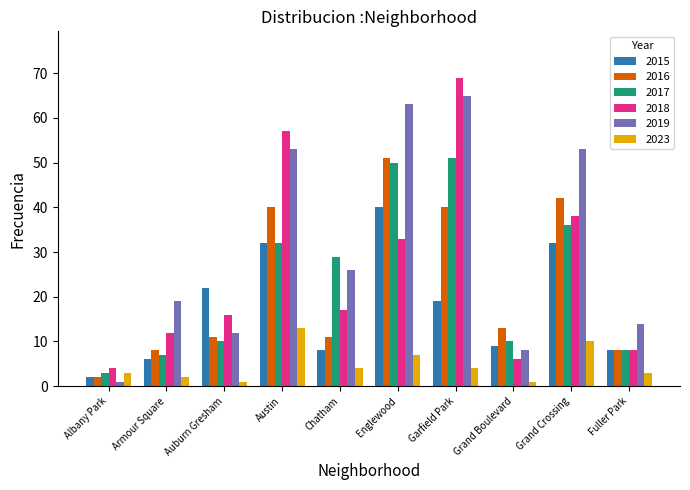

What is the difference between the highest and lowest values at Chatham?

25